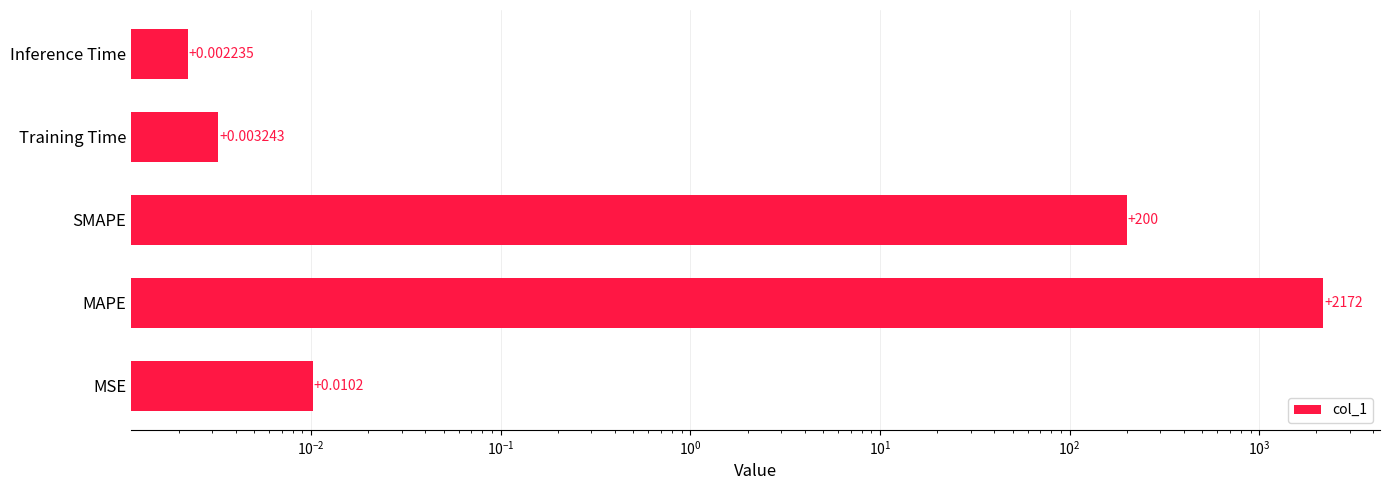

What is the difference between the second highest and minimum values?

200.0